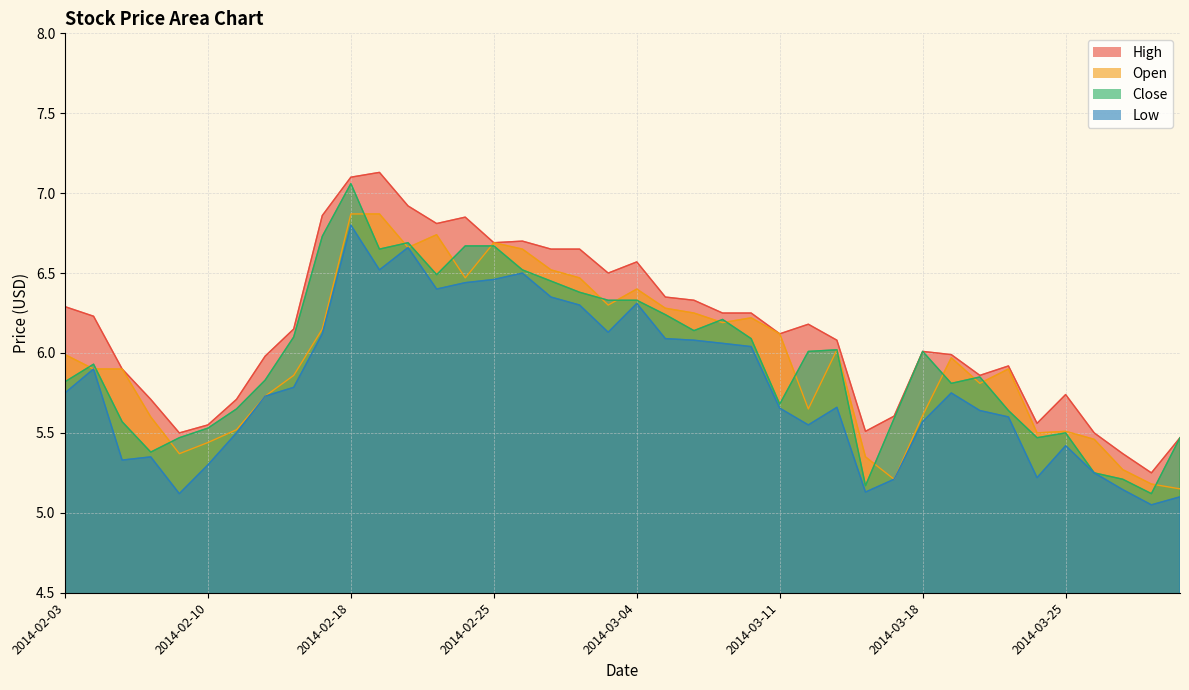

List the series in order of their peak value, lowest first.

Low, Open, Close, High